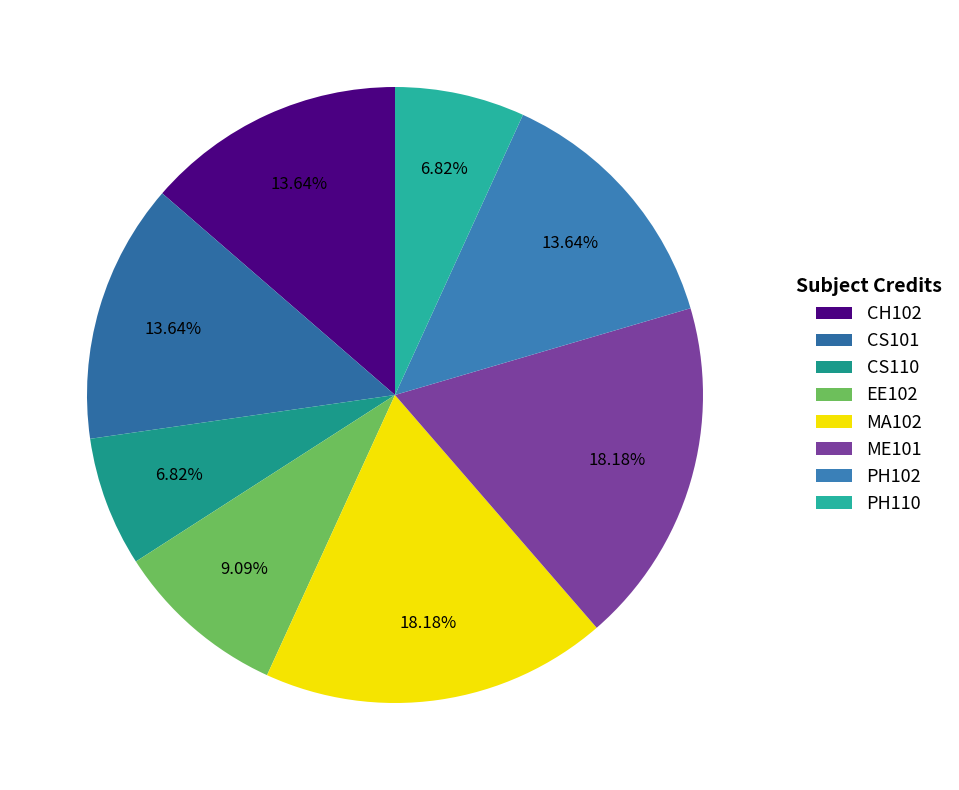

The ME101 slice represents 31% of the pie. True or false?

False